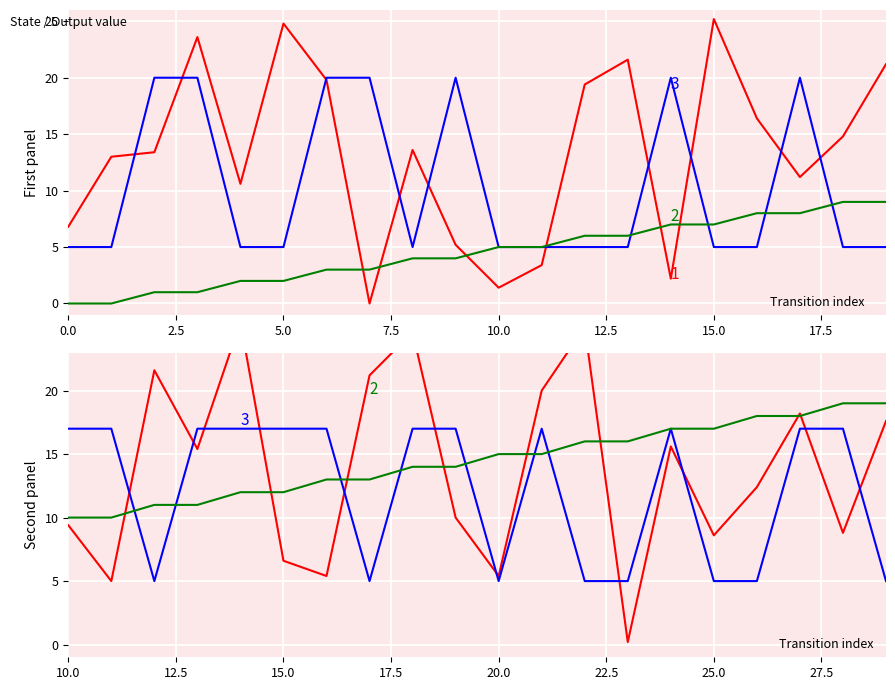

What is the greatest value displayed?

25.2